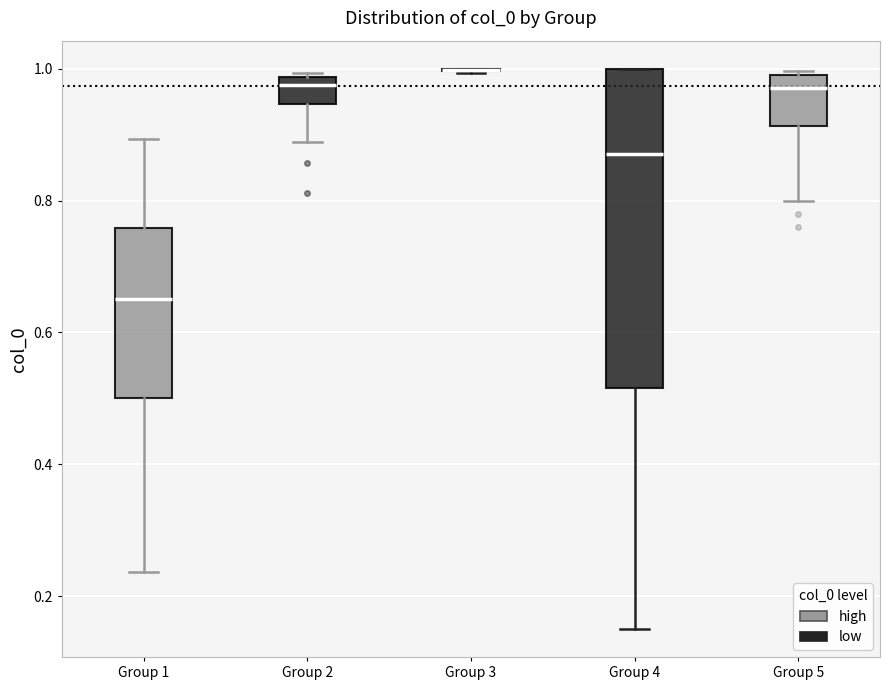

Reading left to right, transcribe this box plot: for each box, give where its median line is, the range the box spans, and where its two whiskers end, as read against the y-axis. The values are not printed on the chart, so give them approximately, as read against the axis.

Group 1: median 0.66, box 0.50 to 0.76, whiskers 0.24 to 0.90
Group 2: median 0.98 (just below the box's upper edge), box 0.94 to 0.98, whiskers 0.88 to 1.00
Group 3: box collapsed to a line at 1.00, whiskers 1.00 to 1.00
Group 4: median 0.86, box 0.52 to 1.00, whiskers 0.16 to 1.00
Group 5: median 0.98, box 0.92 to 1.00, whiskers 0.80 to 1.00 (just above the box's upper edge)